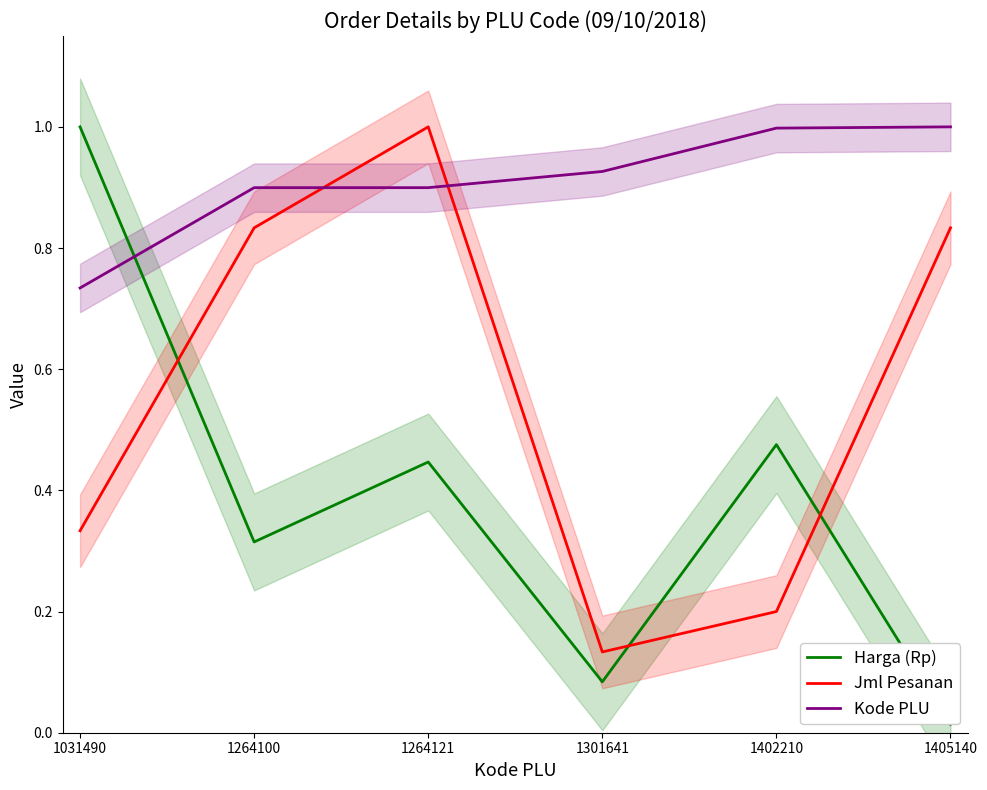

Rank the series at 1301641 from highest to lowest value.

Kode PLU, Jml Pesanan, Harga (Rp)